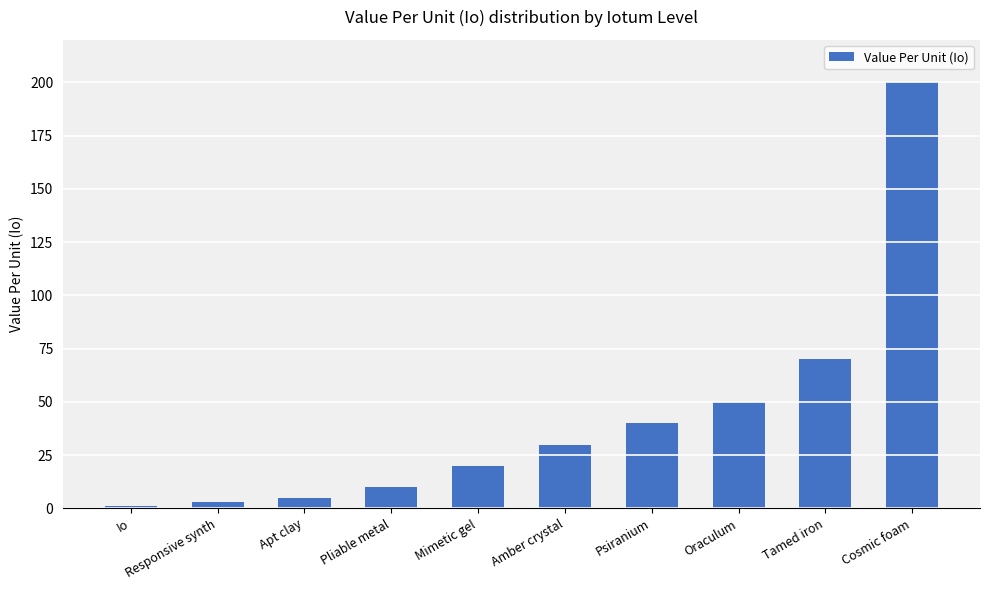

What value does the data have at Cosmic foam, to the nearest 50?

200